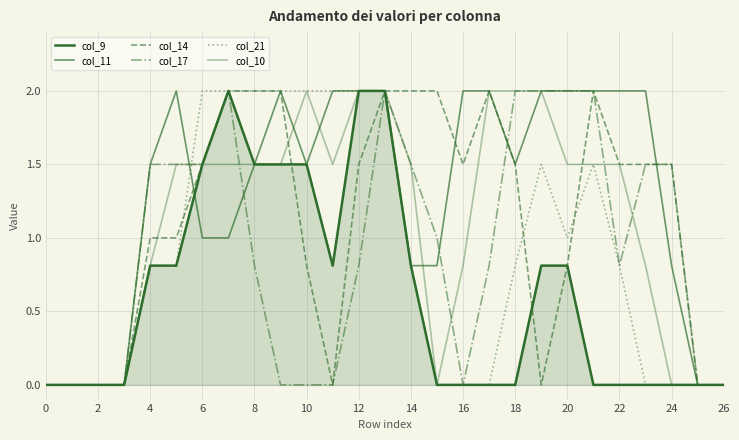

Reading right to left, list all the values displayed in this chart.

col_9: 0.0	0.0	0.0	0.0	0.0	0.0	0.8	0.8	0.0	0.0	0.0	0.0	0.8	2.0	2.0	0.8	1.5	1.5	1.5	2.0	1.5	0.8	0.8	0.0	0.0	0.0	0.0
col_11: 0.0	0.0	0.8	2.0	2.0	2.0	2.0	2.0	1.5	2.0	2.0	0.8	0.8	2.0	2.0	2.0	1.5	2.0	1.5	1.0	1.0	2.0	1.5	0.0	0.0	0.0	0.0
col_14: 0.0	0.0	1.5	1.5	1.5	2.0	0.8	0.0	1.5	2.0	1.5	2.0	2.0	2.0	1.5	0.0	0.8	2.0	2.0	2.0	1.5	1.0	1.0	0.0	0.0	0.0	0.0
col_17: 0.0	0.0	1.5	1.5	0.8	2.0	2.0	2.0	2.0	0.8	0.0	1.0	1.5	2.0	0.8	0.0	0.0	0.0	0.8	2.0	1.5	1.5	1.5	0.0	0.0	0.0	0.0
col_21: 0.0	0.0	0.0	0.0	0.8	1.5	1.0	1.5	0.8	0.0	0.0	0.0	0.8	2.0	2.0	2.0	2.0	2.0	2.0	2.0	2.0	0.8	0.8	0.0	0.0	0.0	0.0
col_10: 0.0	0.0	0.0	0.8	1.5	1.5	1.5	2.0	2.0	2.0	0.8	0.0	1.5	2.0	2.0	1.5	2.0	1.5	1.5	1.5	1.5	1.5	0.8	0.0	0.0	0.0	0.0